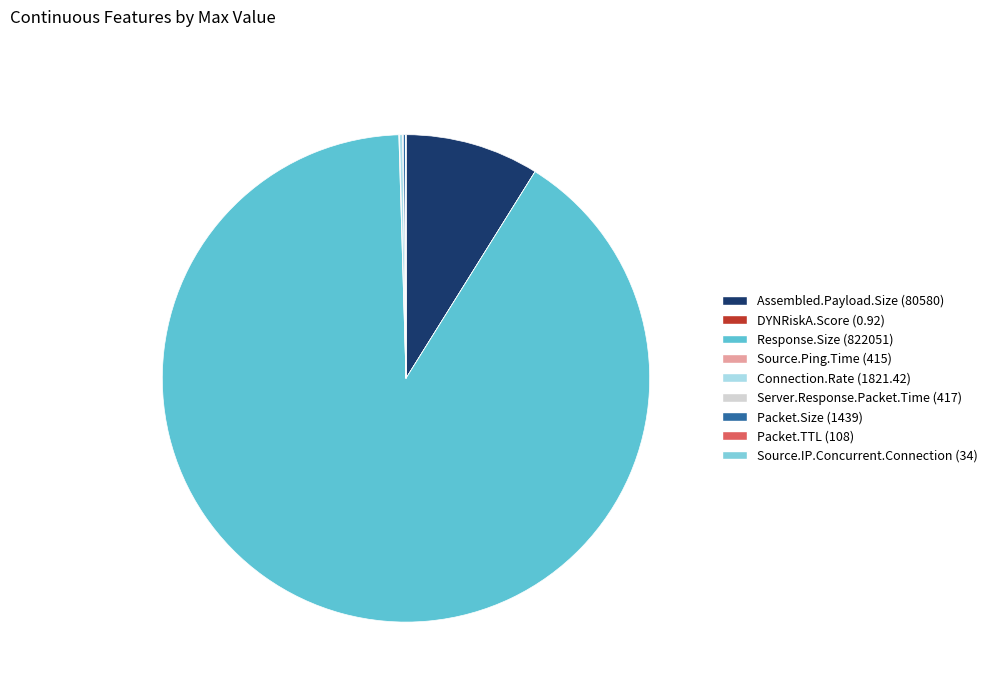

To the nearest percent, what portion does Assembled.Payload.Size represent?

9%